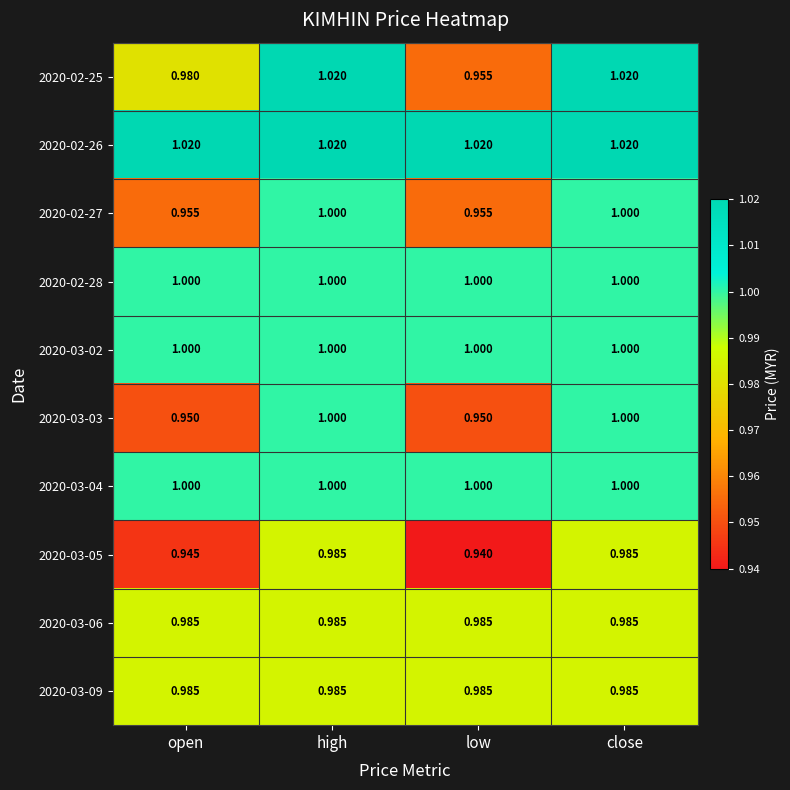

At which category does the chart reach its minimum across all series?

low